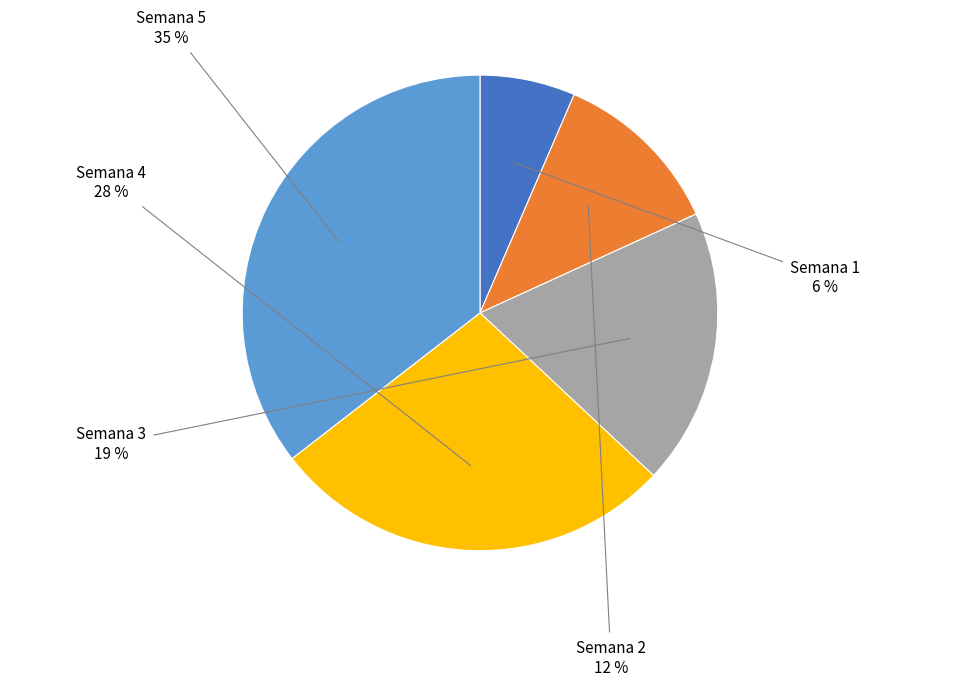

Which category has the biggest portion of the pie?

Semana 5